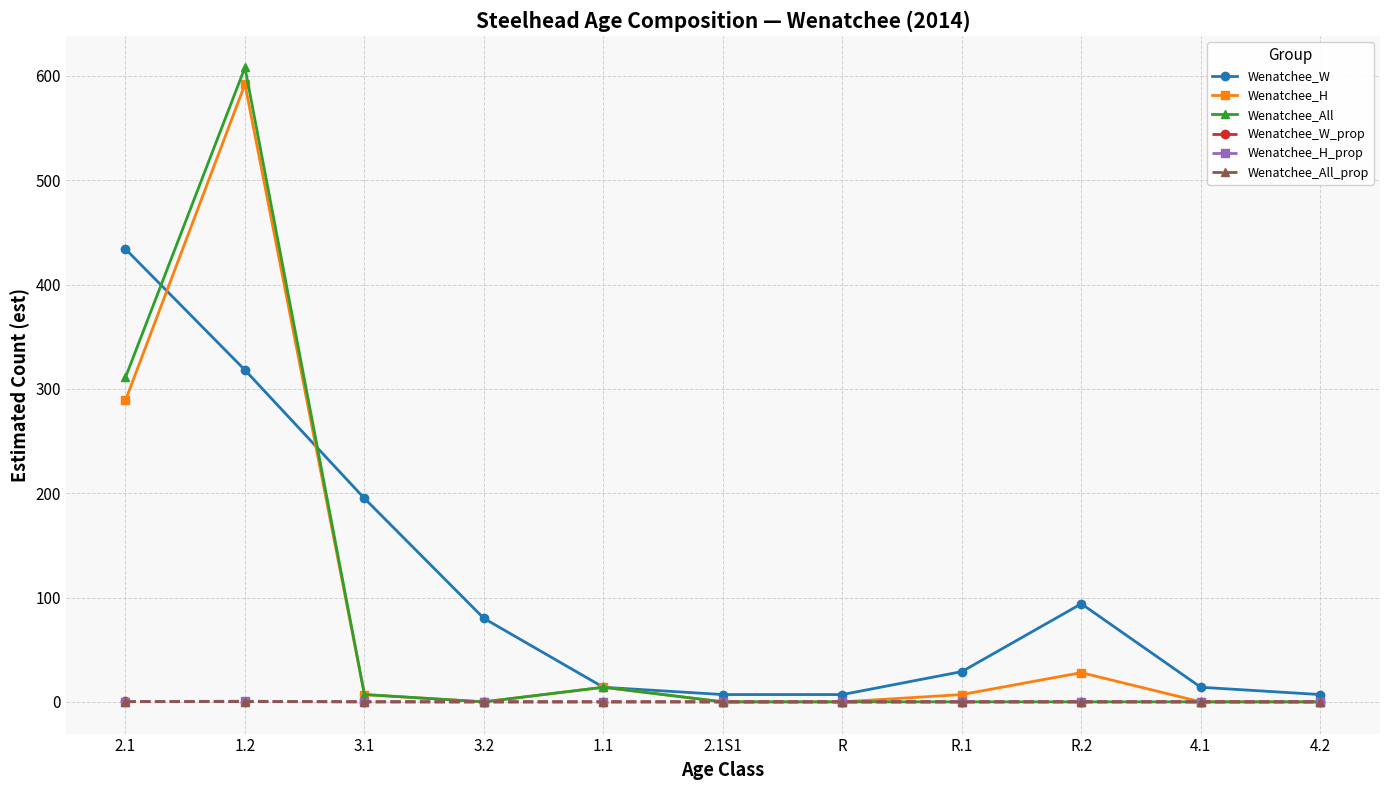

Which series has the widest spread of values?

Wenatchee_All